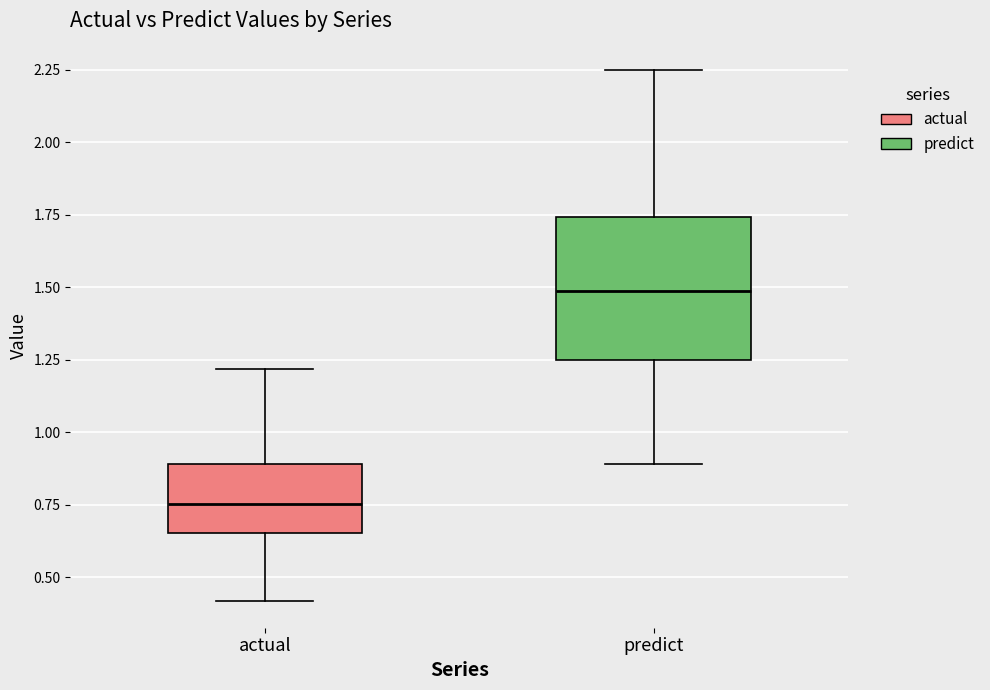

Reading left to right, read every box against the y-axis: the position of its median line, the range the box covers, and the ends of its whiskers. The values are not printed on the chart, so give them approximately, as read against the axis.

actual: median 0.75, box 0.65 to 0.90, whiskers 0.40 to 1.20
predict: median 1.50, box 1.25 to 1.75, whiskers 0.90 to 2.25